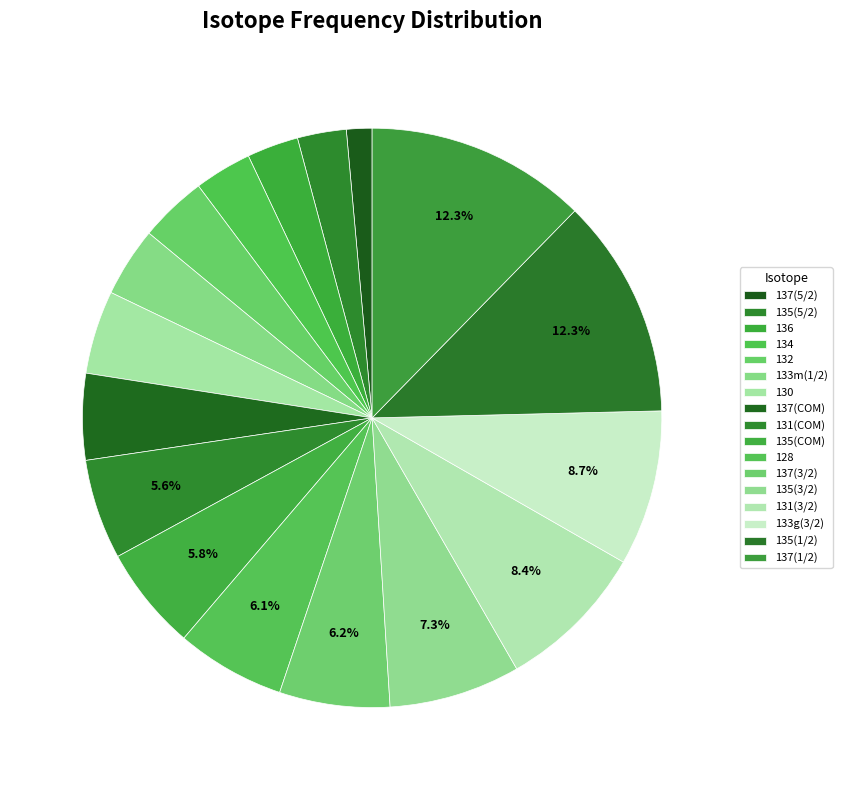

Count the number of slices in the pie.

17